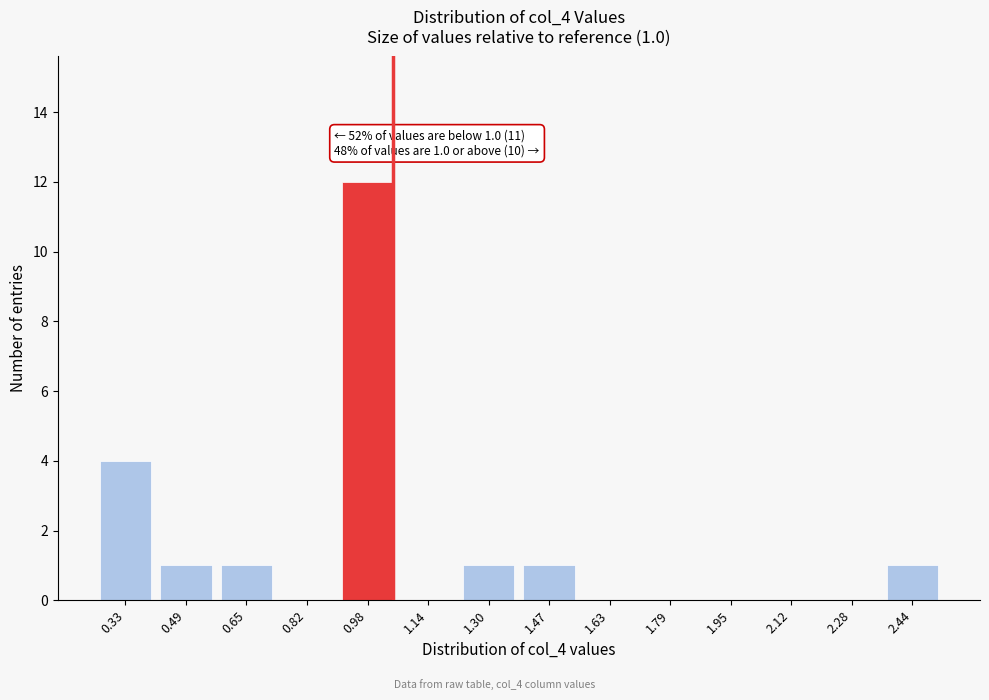

Reading left to right, extract all data points from this chart.

0.33=4	0.49=1	0.65=1	0.82=0	0.98=12	1.14=0	1.30=1	1.47=1	1.63=0	1.79=0	1.95=0	2.12=0	2.28=0	2.44=1